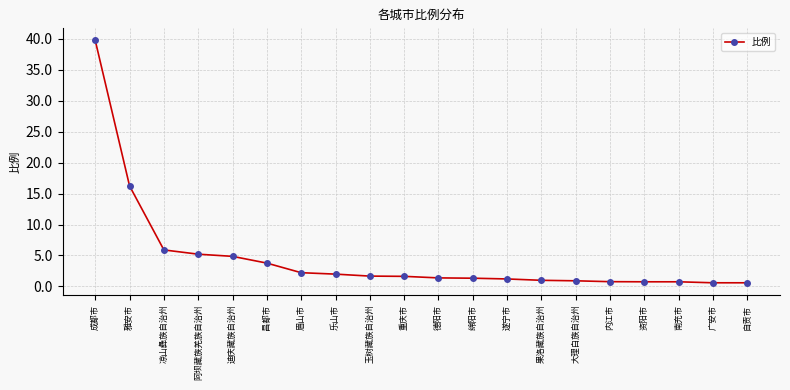

True or false: the data shows 2.7 at 凉山彝族自治州.

False